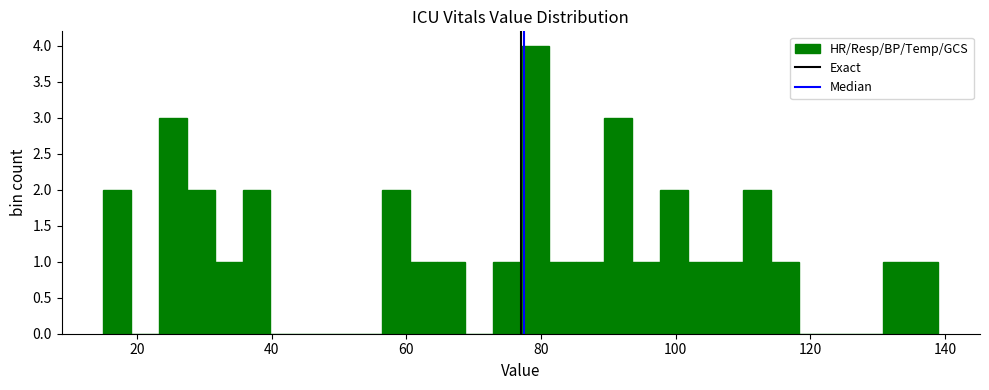

Read against the x-axis, roughly where is the centre of the tallest bar?

80